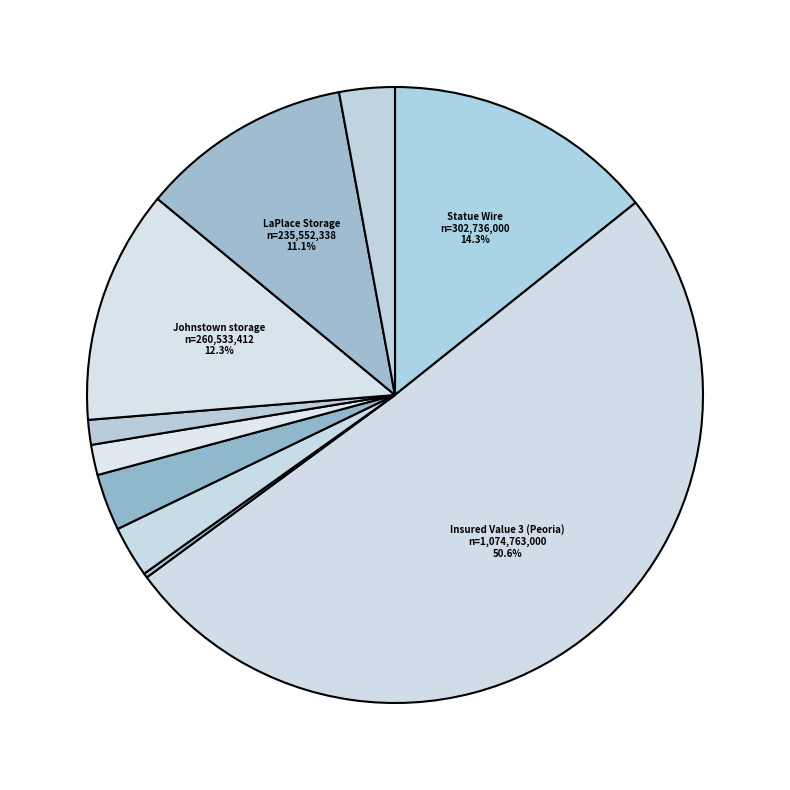

How many segments does this pie chart have?

10